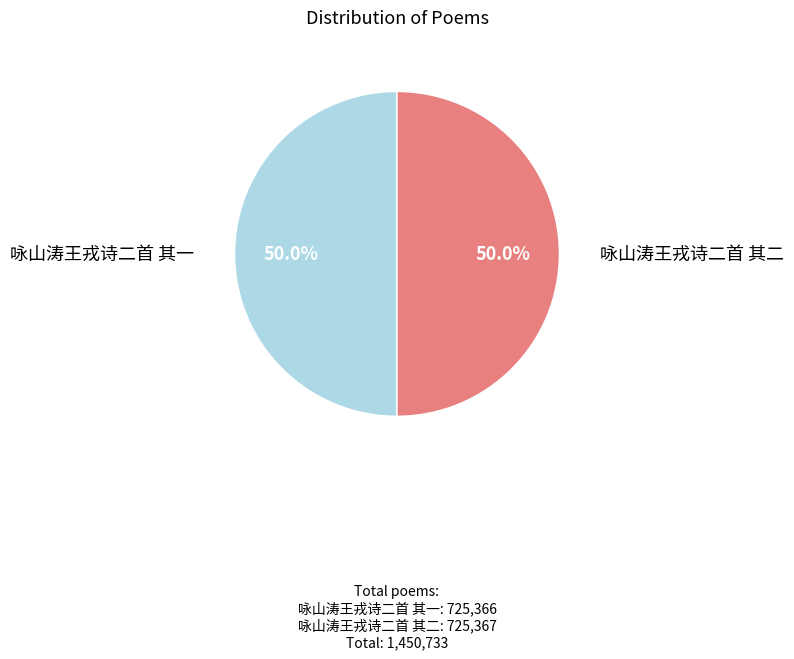

What is the total percentage of 咏山涛王戎诗二首 其一 and 咏山涛王戎诗二首 其二?

100.0%